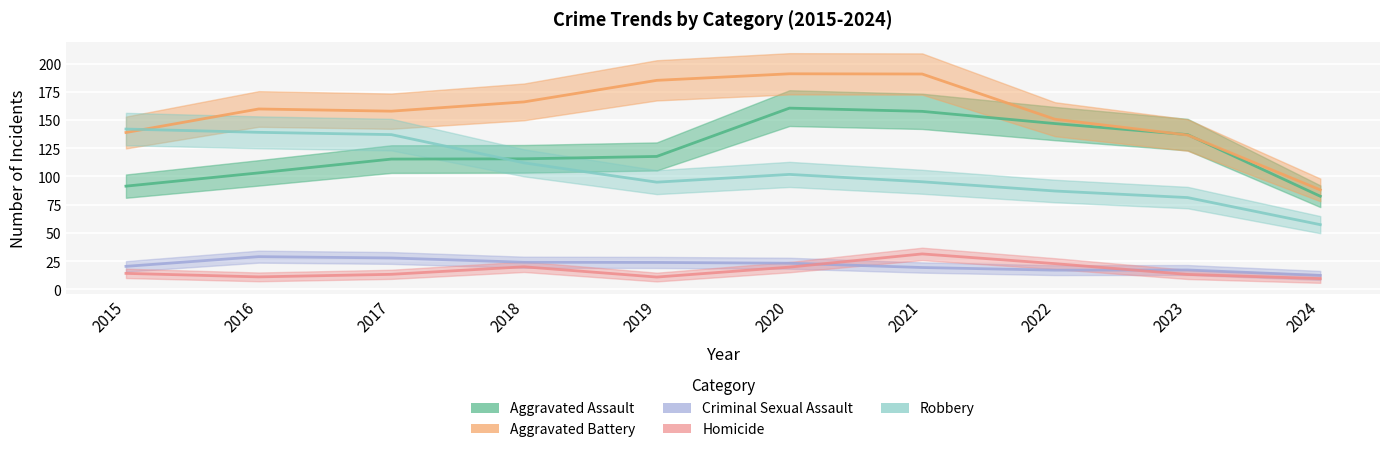

What is the maximum value shown in the chart?

190.9